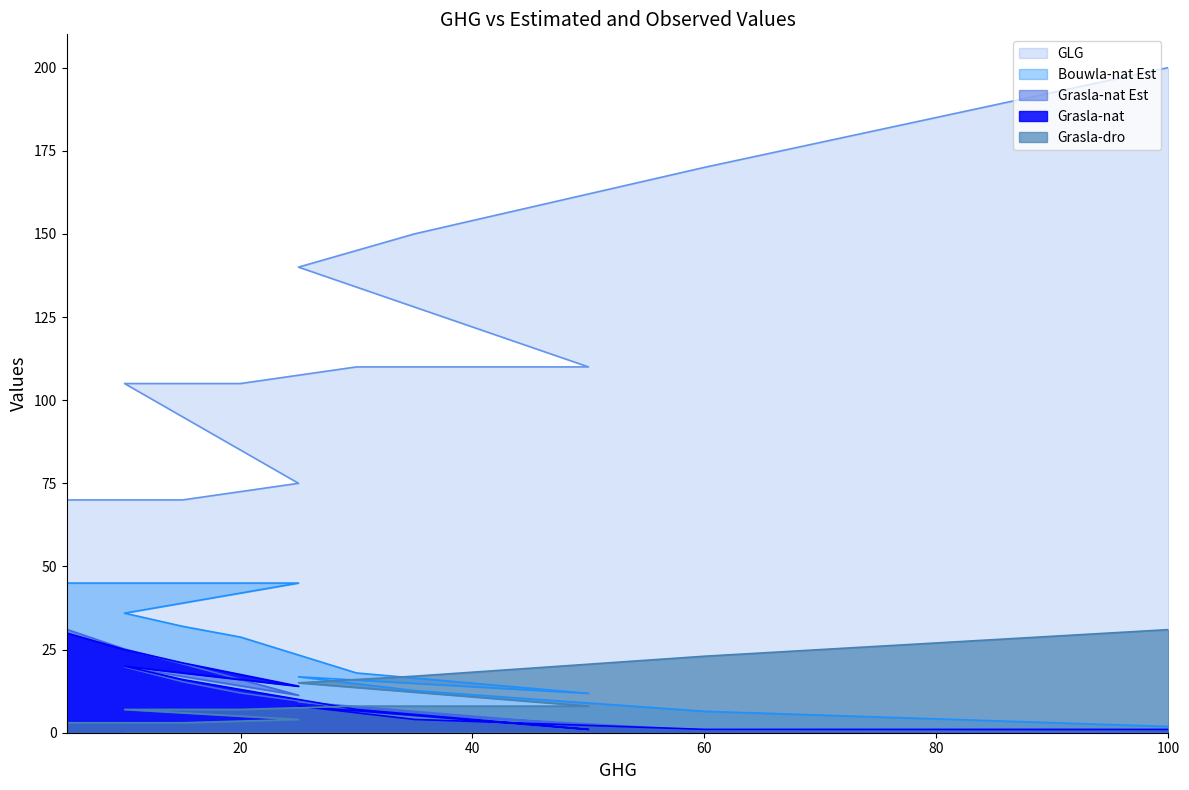

What is the approximate value of Bouwla-nat Est at 30?

18.0